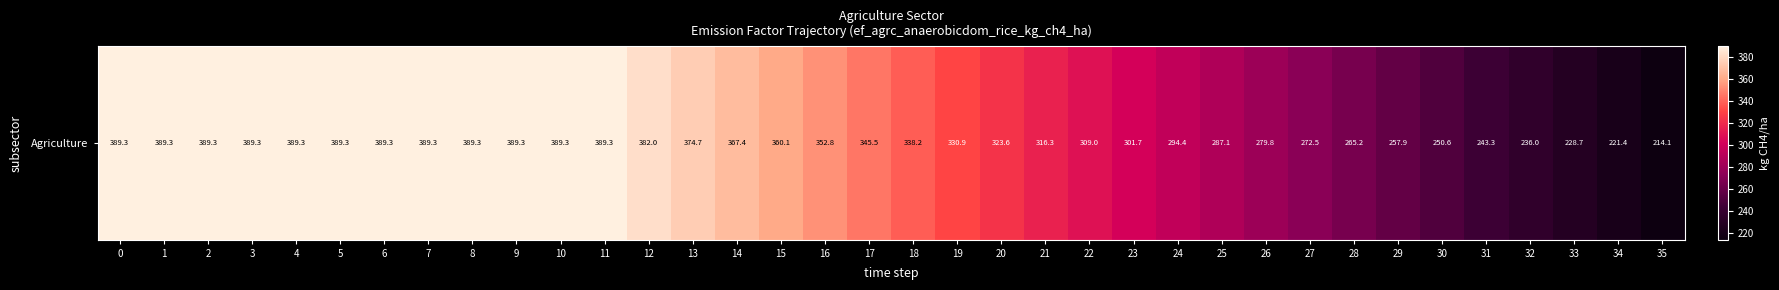

Reading left to right, extract all data points from this chart.

389.3	389.3	389.3	389.3	389.3	389.3	389.3	389.3	389.3	389.3	389.3	389.3	382.0	374.7	367.4	360.1	352.8	345.5	338.2	330.9	323.6	316.3	309.0	301.7	294.4	287.1	279.8	272.5	265.2	257.9	250.6	243.3	236.0	228.7	221.4	214.1